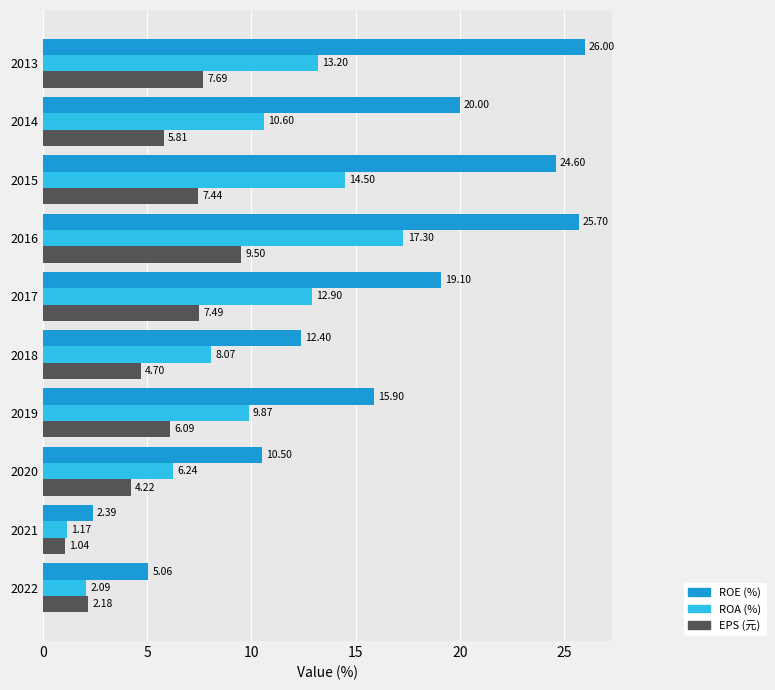

What is the difference between the highest and lowest values at 2015?

17.2